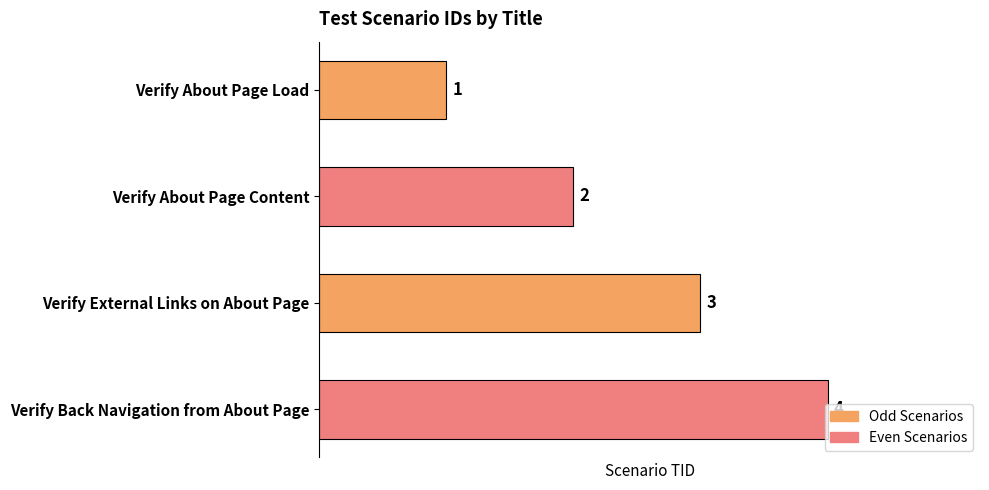

What is the greatest value displayed?

4